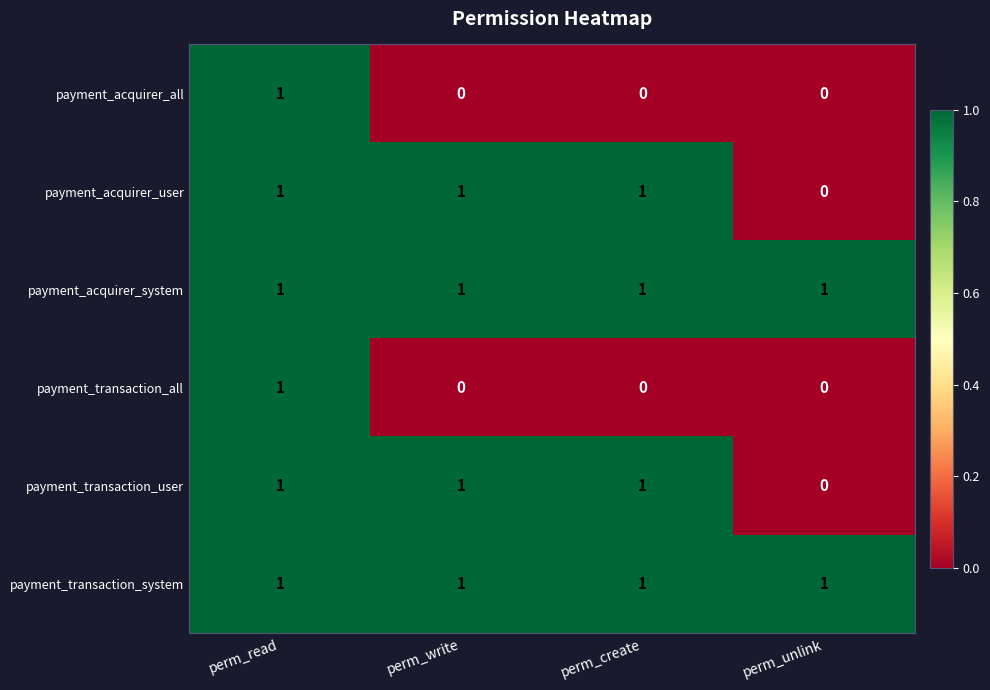

How many payment_acquirer_all values are between 0 and 1?

4